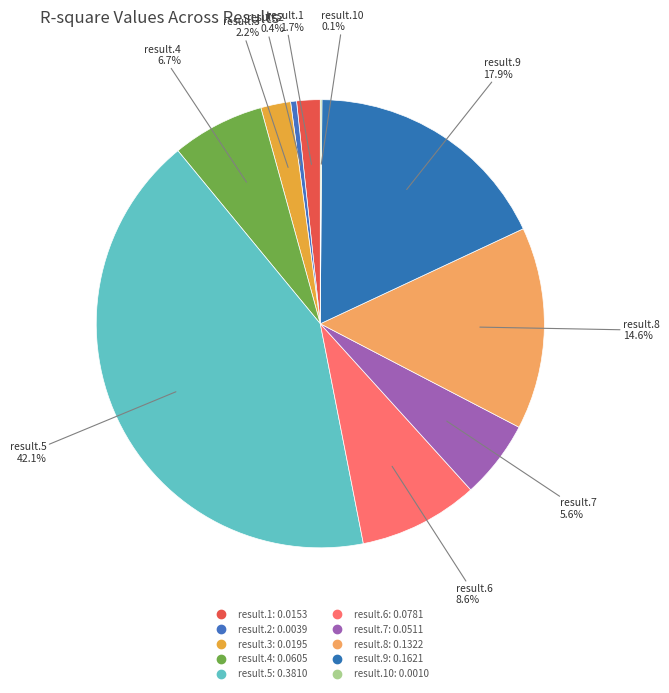

How many slices are in this pie chart?

10